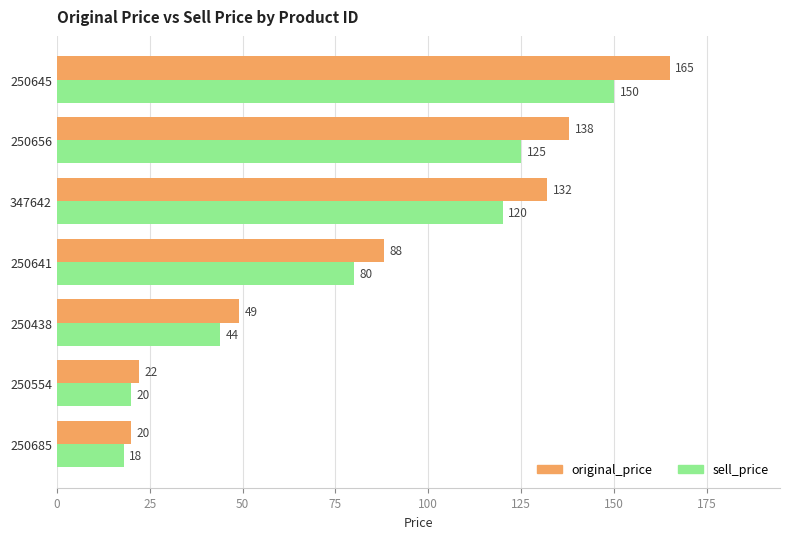

Is the value of original_price at 250685 greater than the value of sell_price at 347642?

No